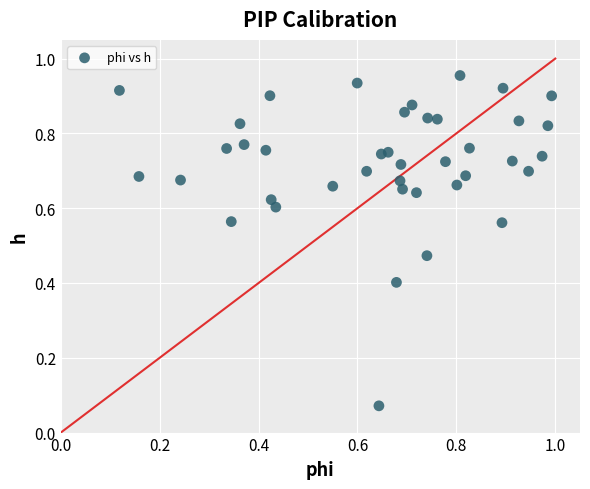

How many points are shown in the scatter plot?

40